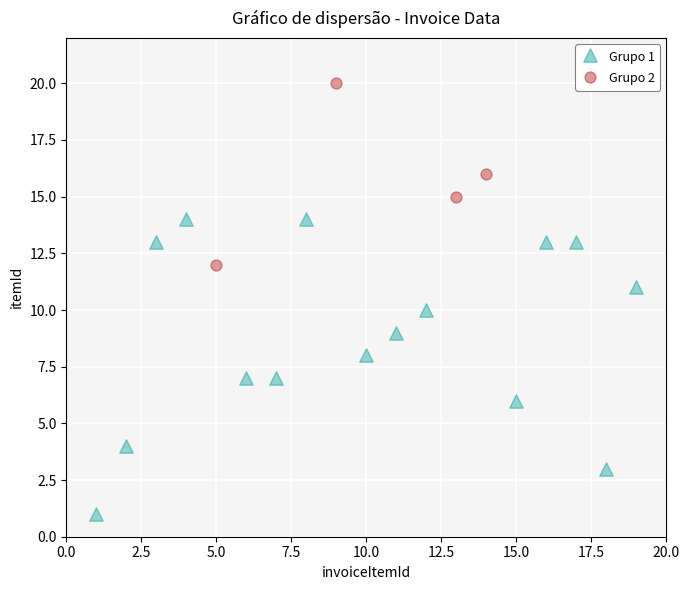

Which series reaches the maximum Y coordinate?

Grupo 2